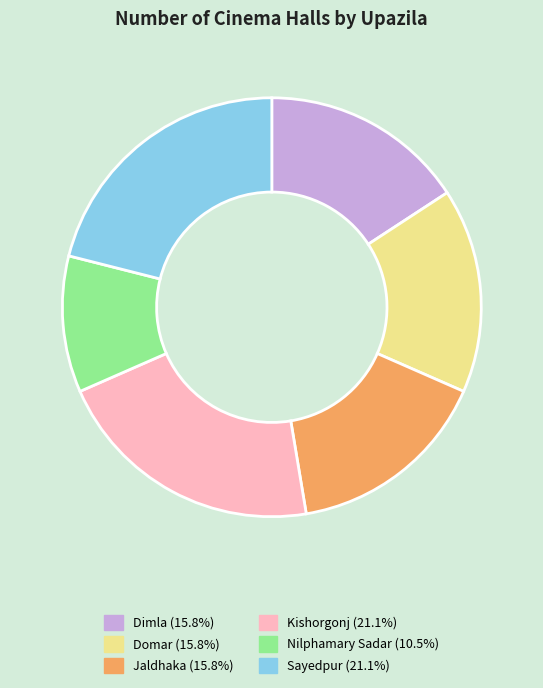

Which category has the smallest portion of the pie?

Nilphamary Sadar